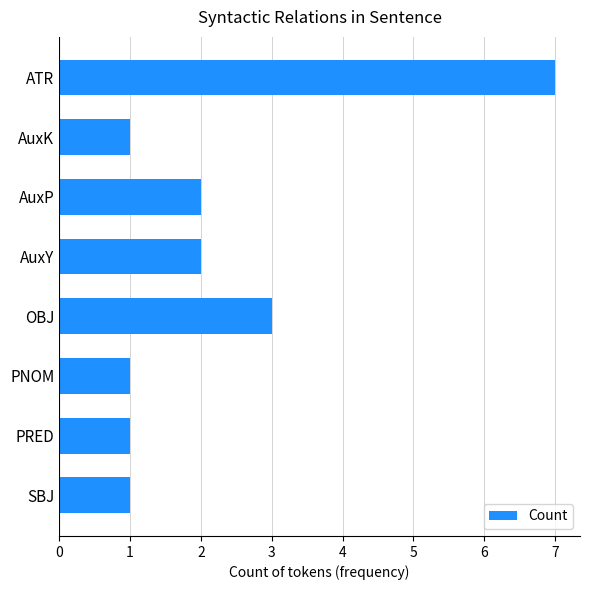

Reading bottom to top, what are all the values shown in this chart?

SBJ=1	PRED=1	PNOM=1	OBJ=3	AuxY=2	AuxP=2	AuxK=1	ATR=7